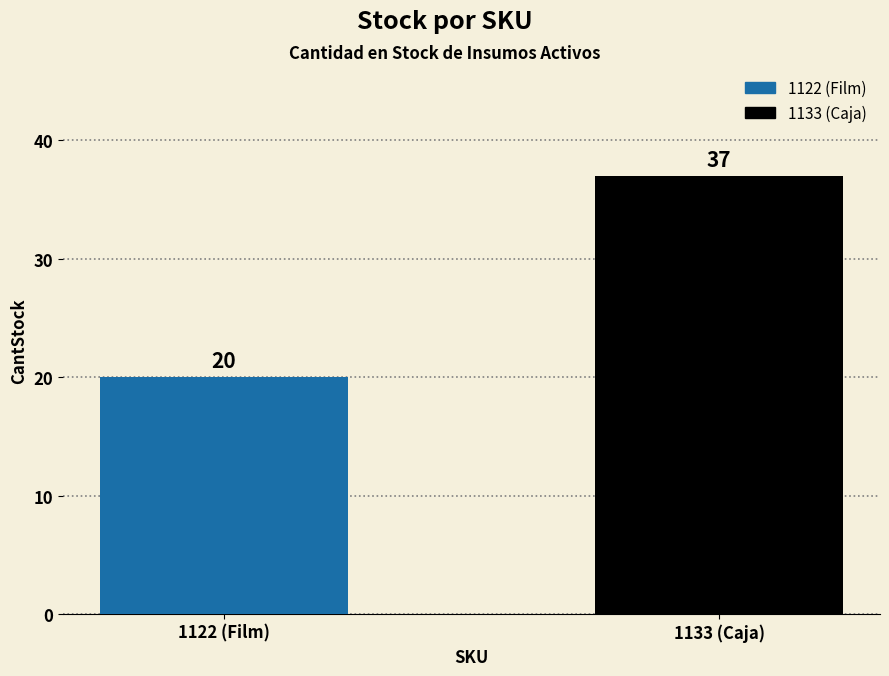

What is the minimum value shown in the chart?

20